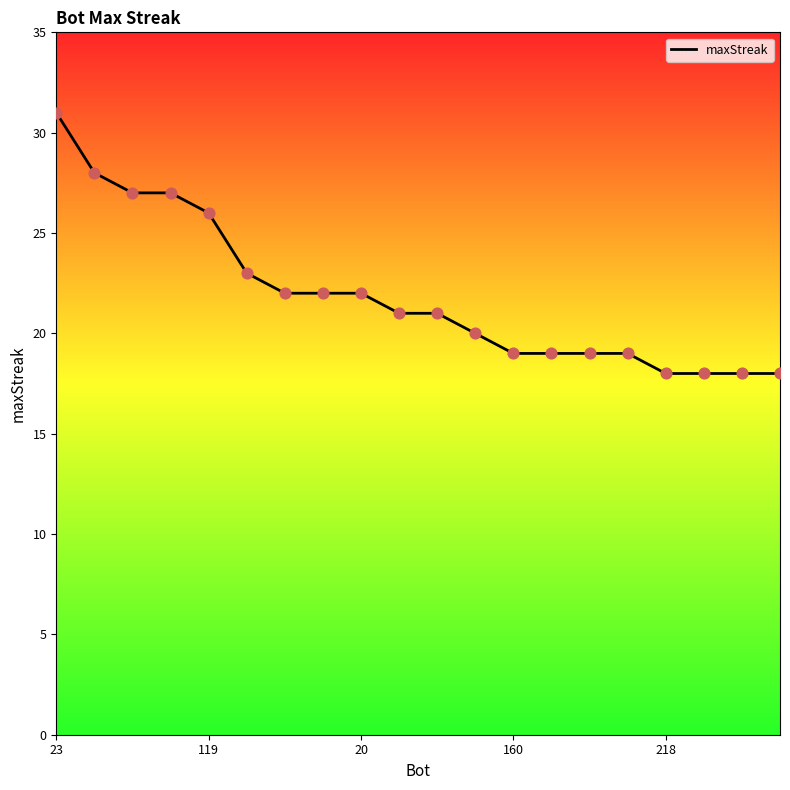

What is the maximum value shown in the chart?

31